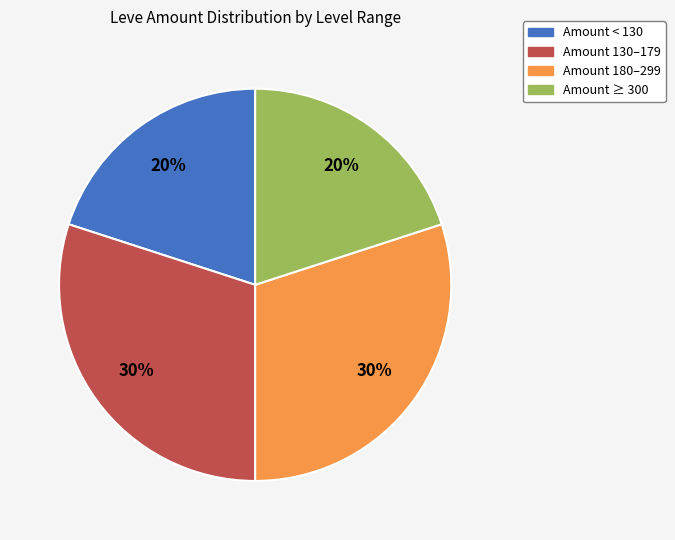

To the nearest percent, what is the difference between the largest and smallest slice percentages?

10%